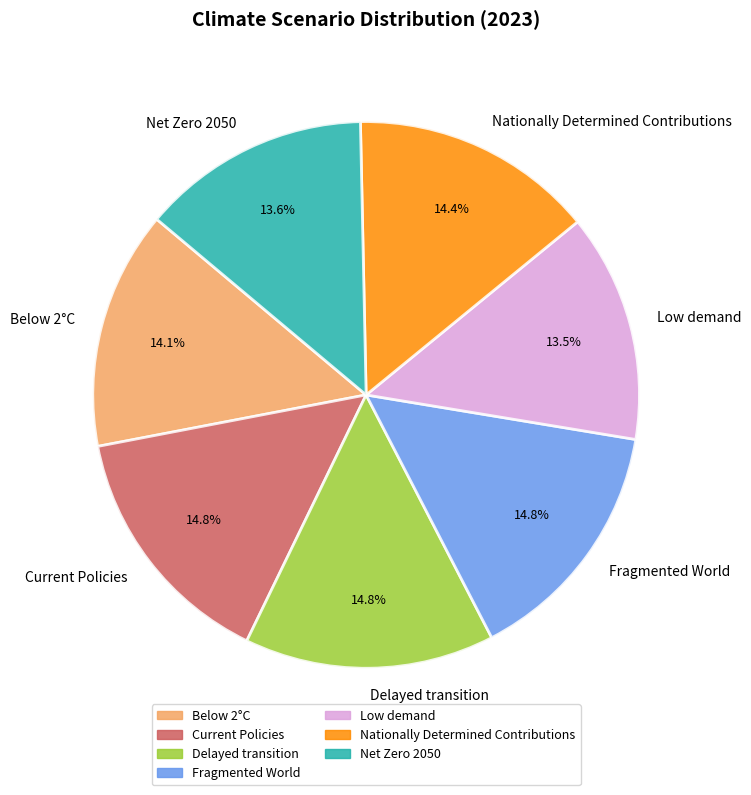

To the nearest percent, what is the combined percentage of Below 2°C and Current Policies?

29%